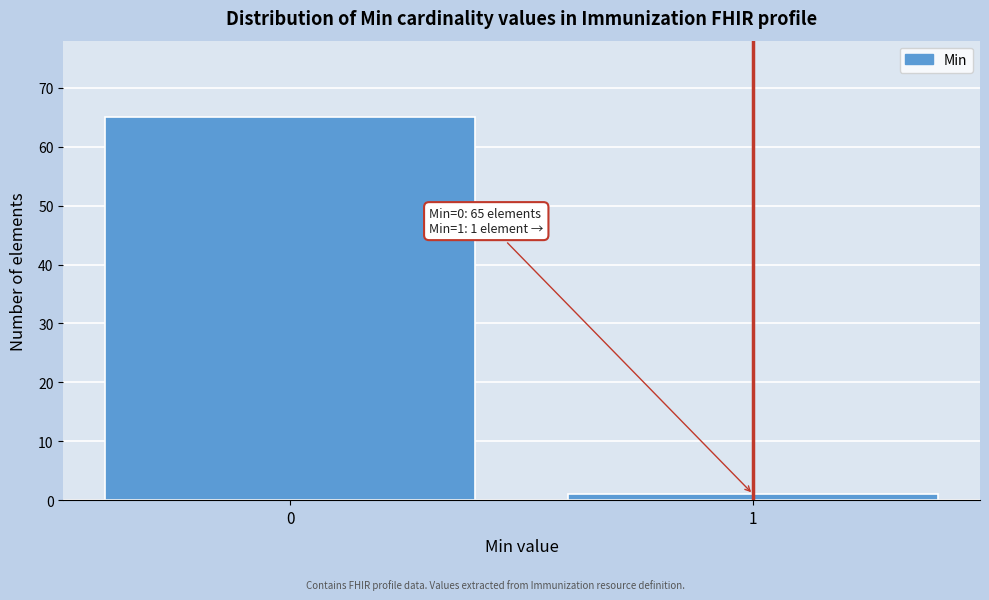

Reading left to right, what are all the values shown in this chart?

65	1